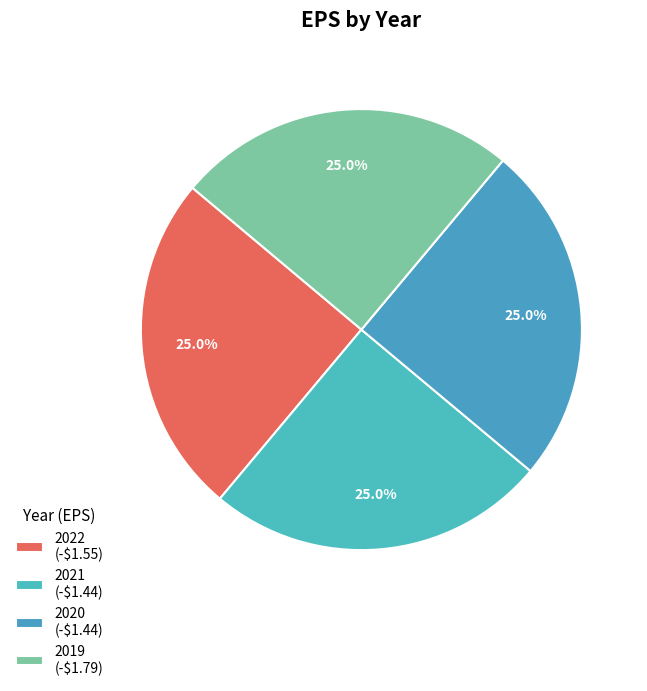

To the nearest percent, what portion does 2021 represent?

25%